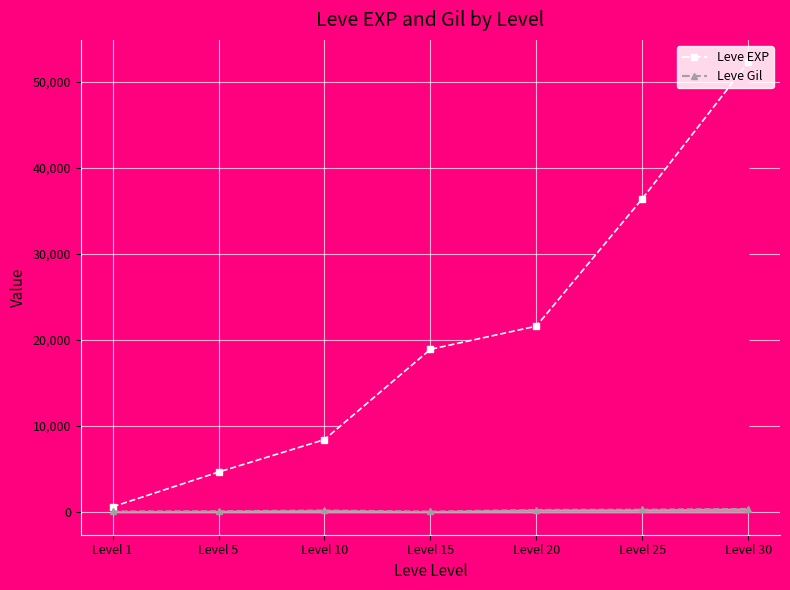

What is the value of the Leve Gil point at the 4th from the left?

100